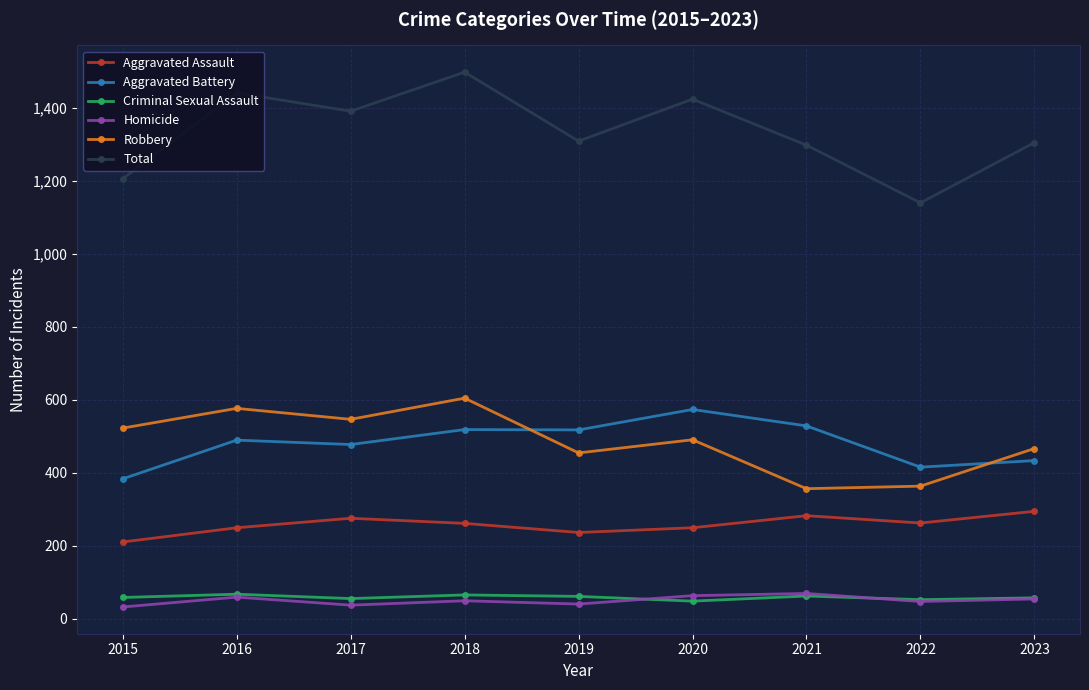

True or false: Aggravated Assault has a value of 394 at 2022.

False